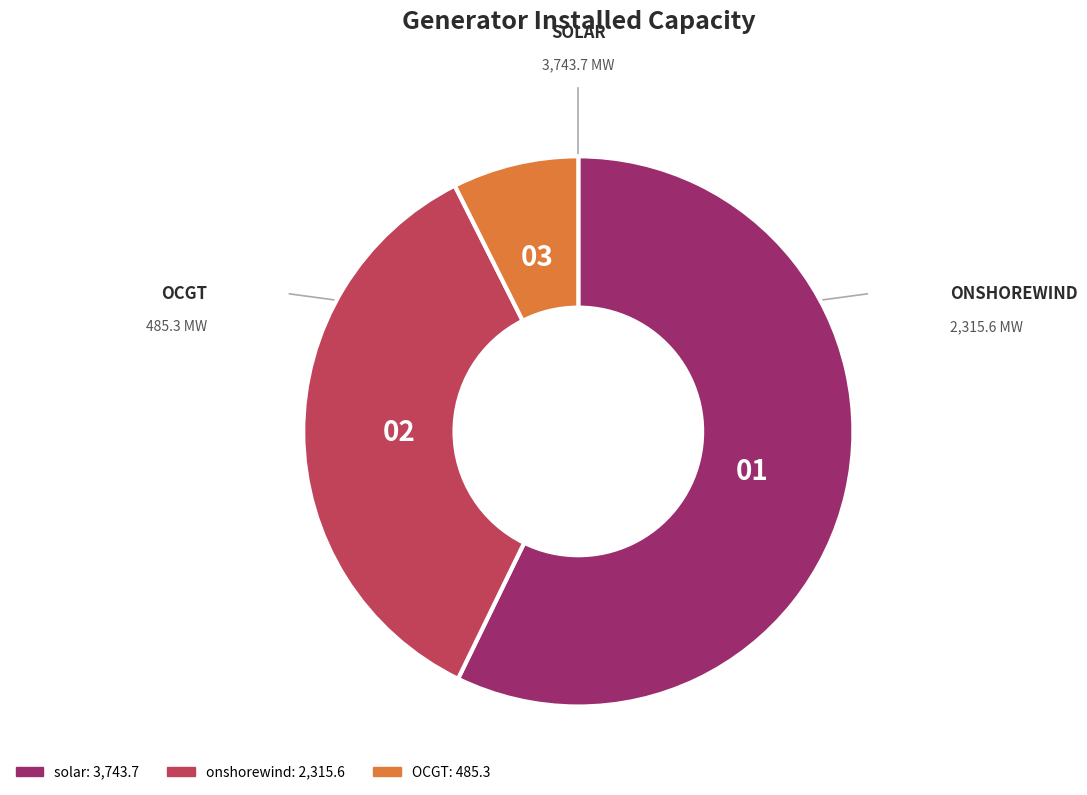

Approximately how many times larger is the value at OCGT compared to onshorewind?

0.2